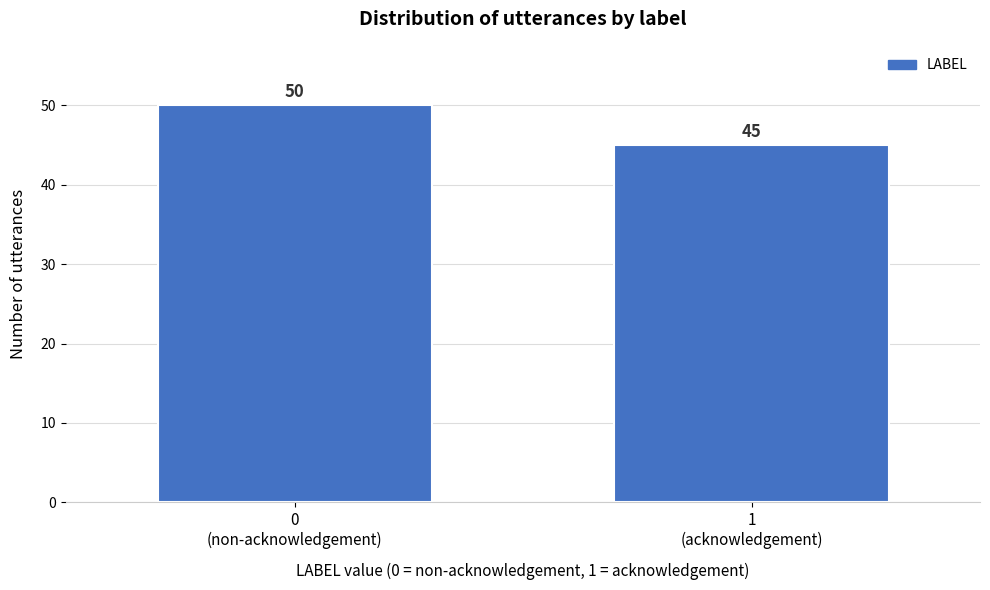

Reading right to left, list all the values displayed in this chart.

45	50